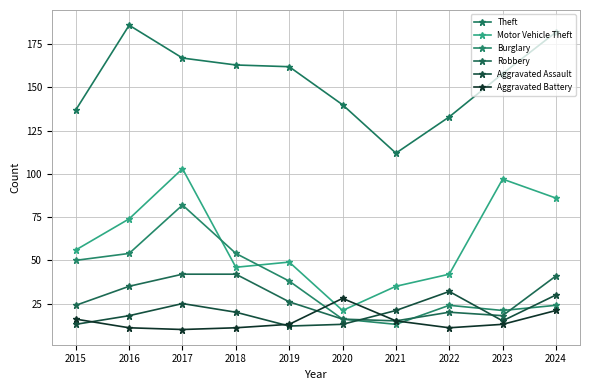

True or false: Theft and Aggravated Battery cross at least once.

False